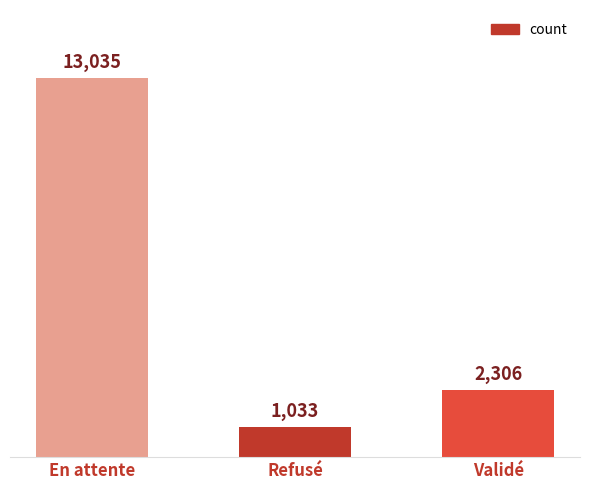

What is the difference between the values at Validé and En attente?

10729